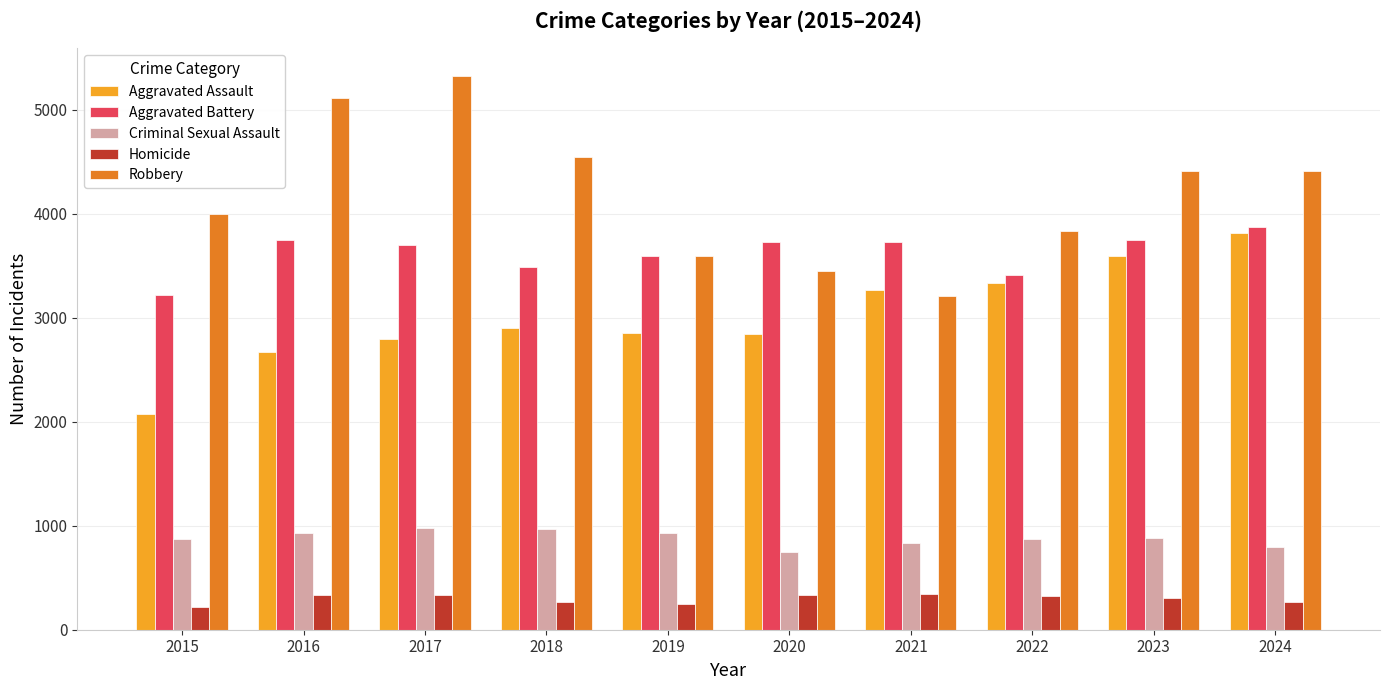

What is the lowest value of the Aggravated Assault series?

2079